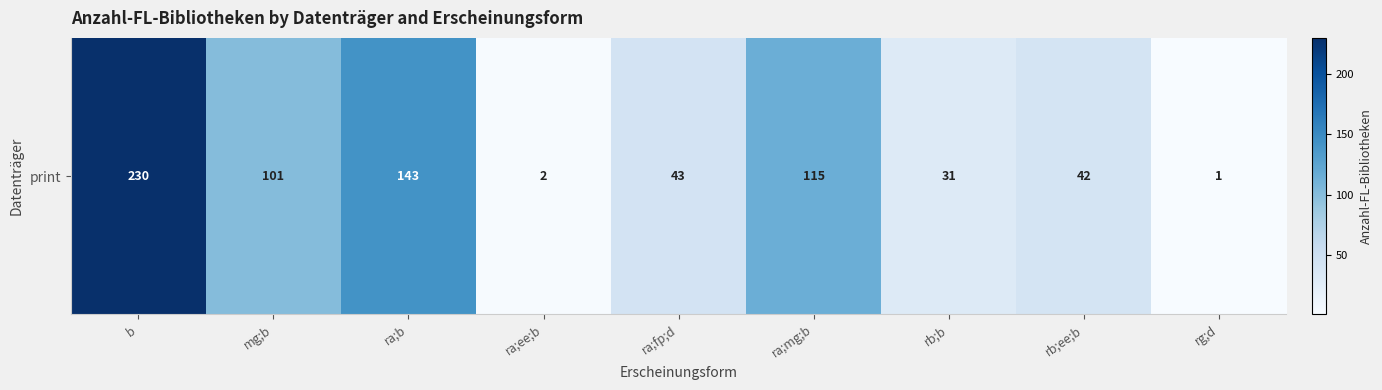

List the labels in order of value, smallest first.

rg;d, ra;ee;b, rb;b, rb;ee;b, ra;fp;d, mg;b, ra;mg;b, ra;b, b